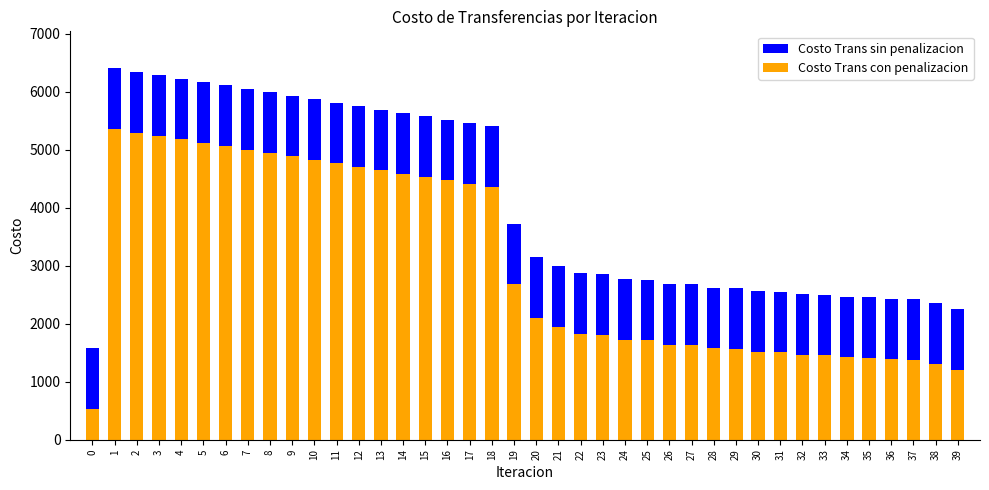

How many bars are there in each group?

2